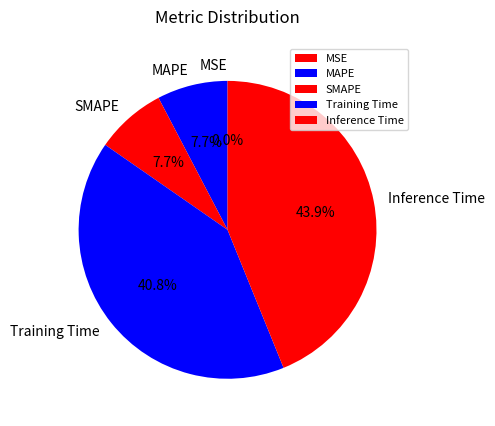

Which category has the biggest portion of the pie?

Inference Time